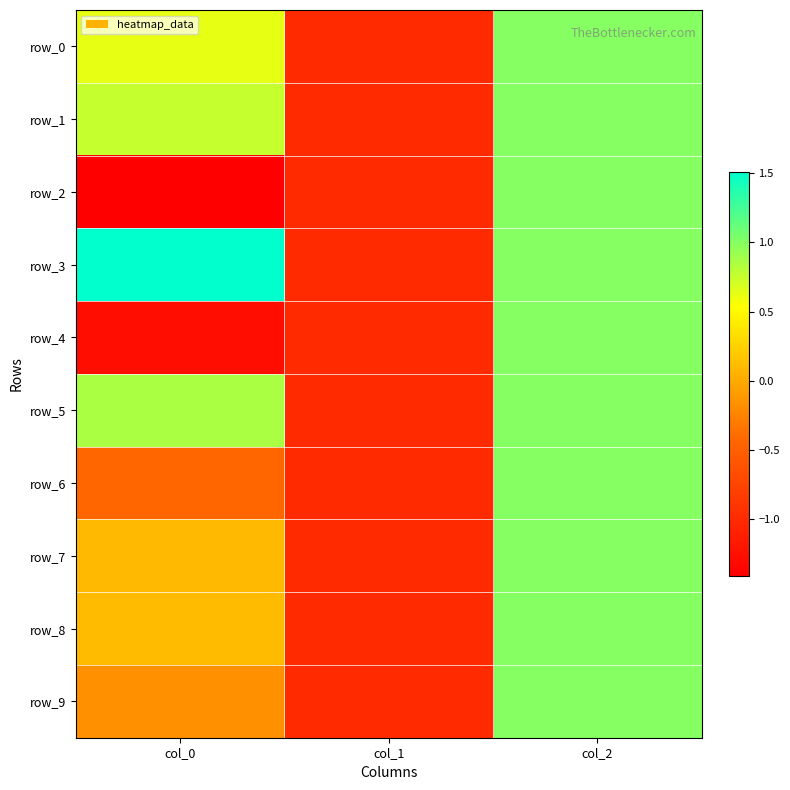

Rank the series by their maximum value, from highest to lowest.

row_3, row_0, row_1, row_2, row_4, row_5, row_6, row_7, row_8, row_9